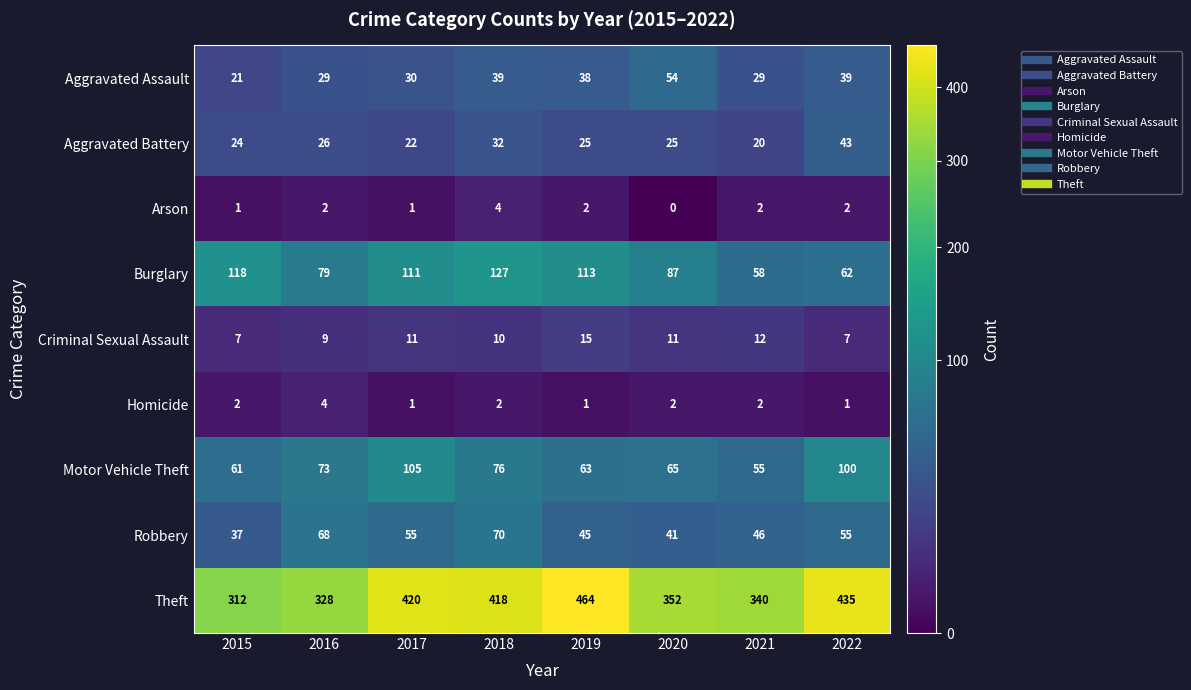

Count the number of data series in this chart.

9